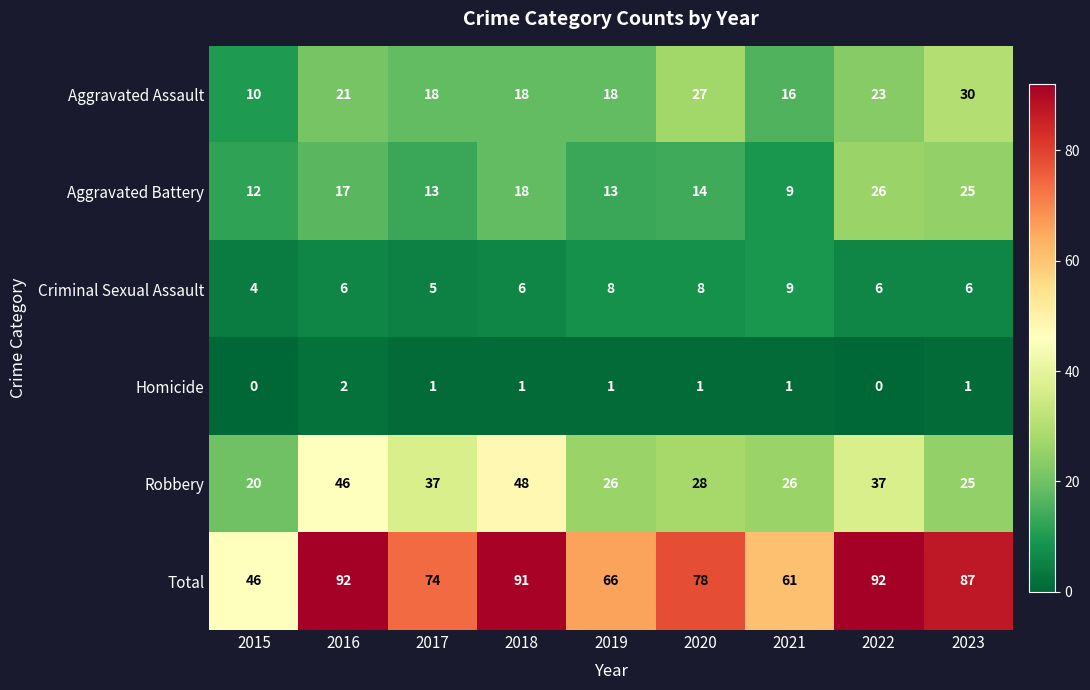

What is the spread (max minus min) of values at 2018?

90